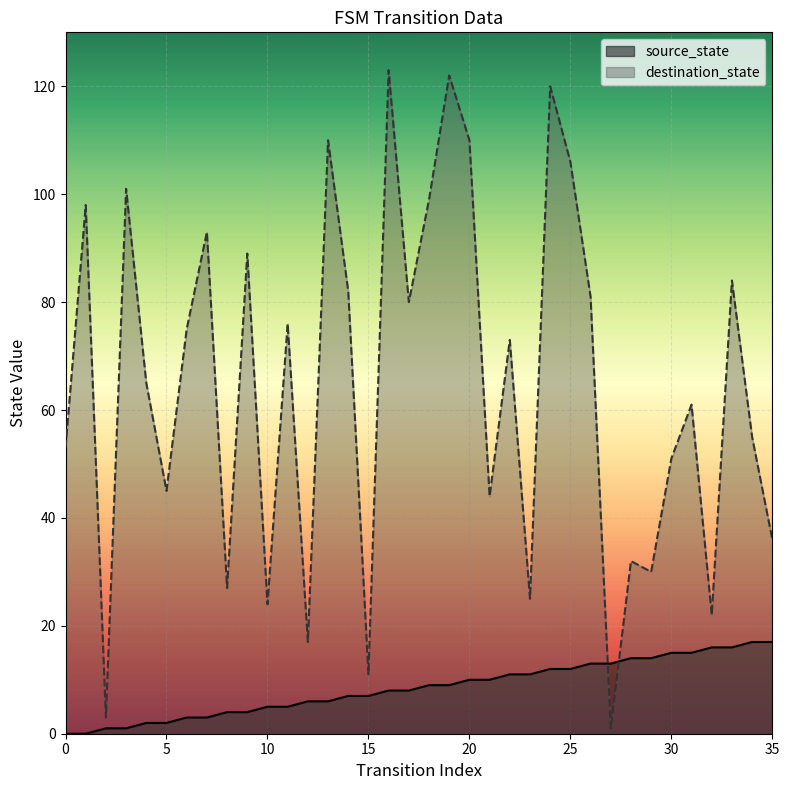

Is it true that source_state equals 6 at 12?

True